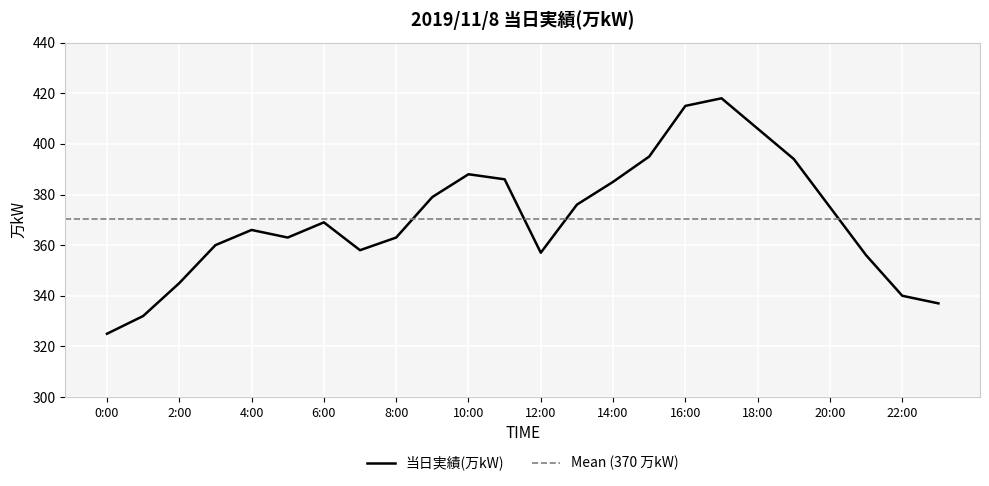

What is the label of the 6th point from the right?

18:00